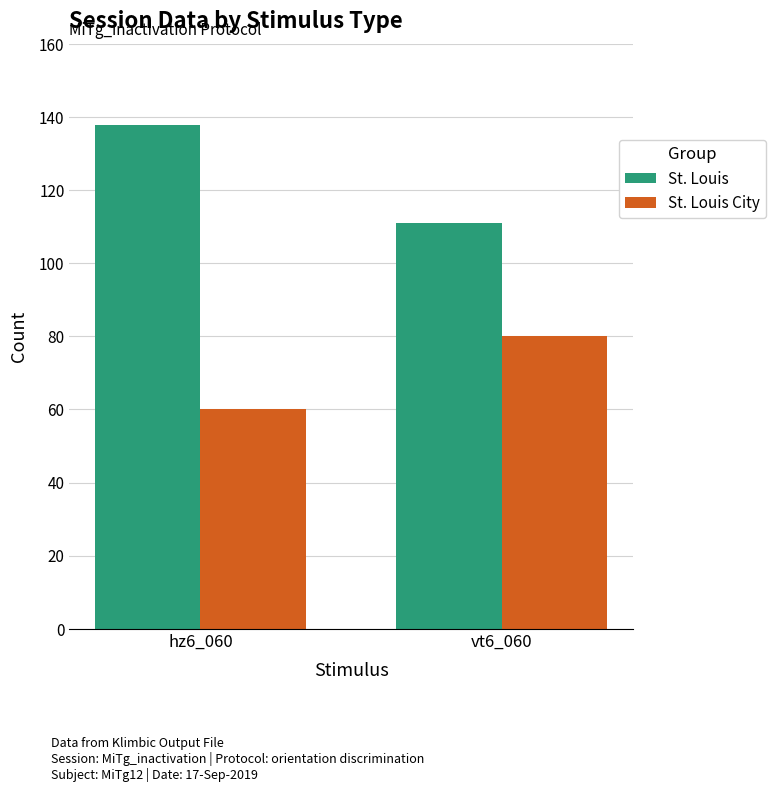

What is the value of the St. Louis City bar at the 1st from the left?

60